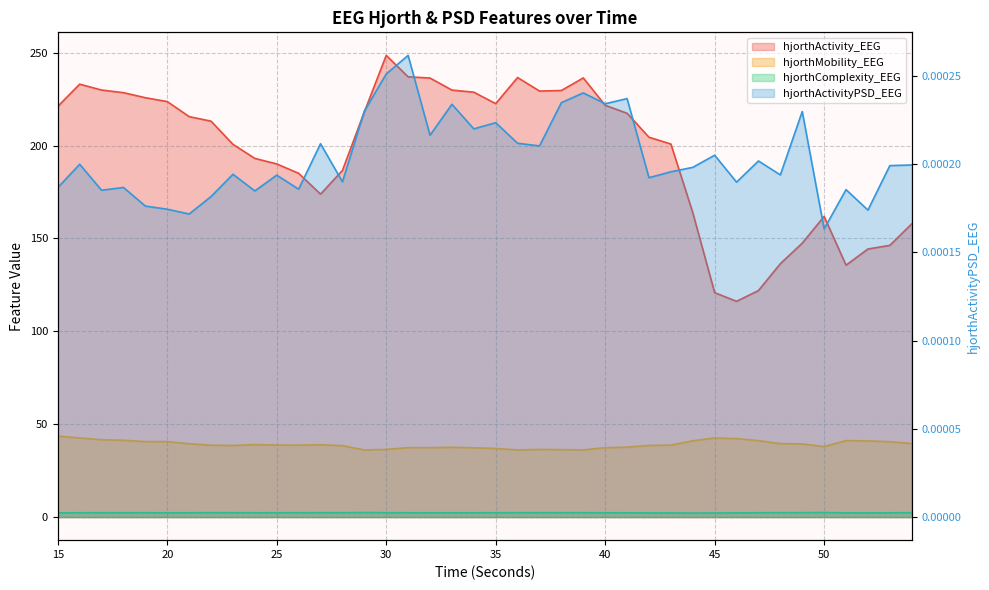

Where is the first local maximum for hjorthActivity_EEG?

16